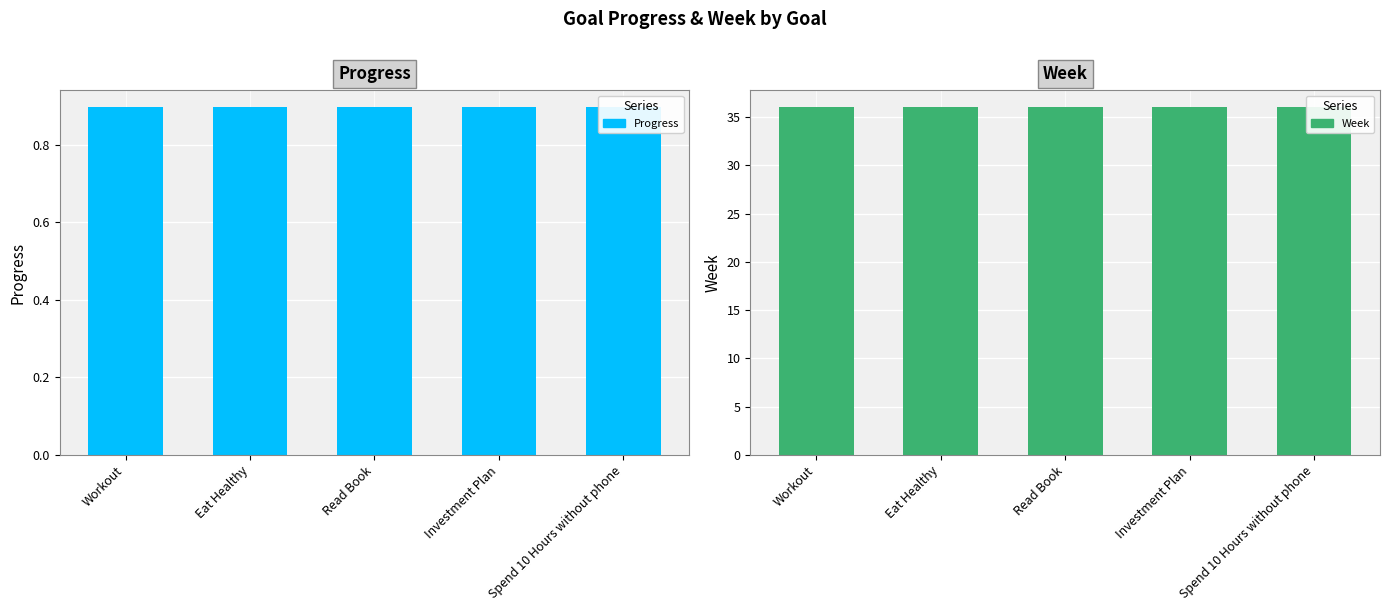

What are all the series names shown in the legend?

Progress, Week